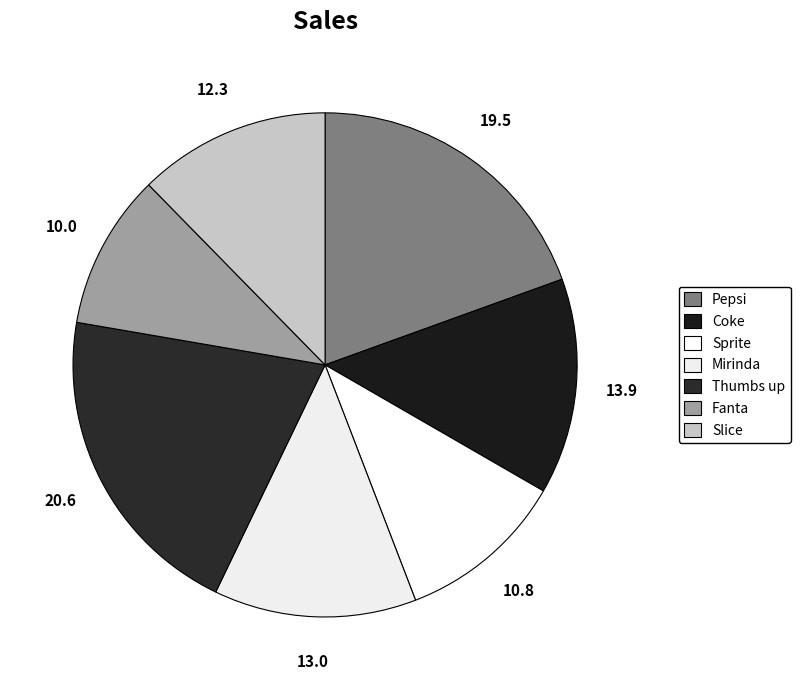

How many segments does this pie chart have?

7